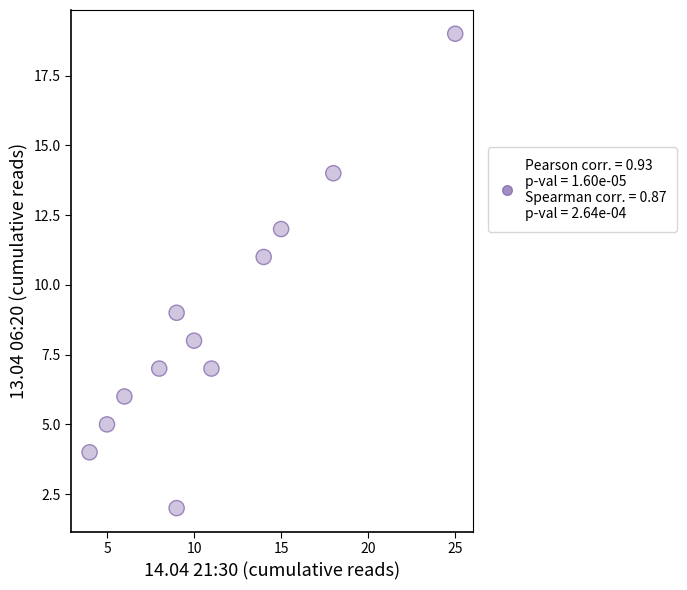

What is the range of X values (max minus min)?

21